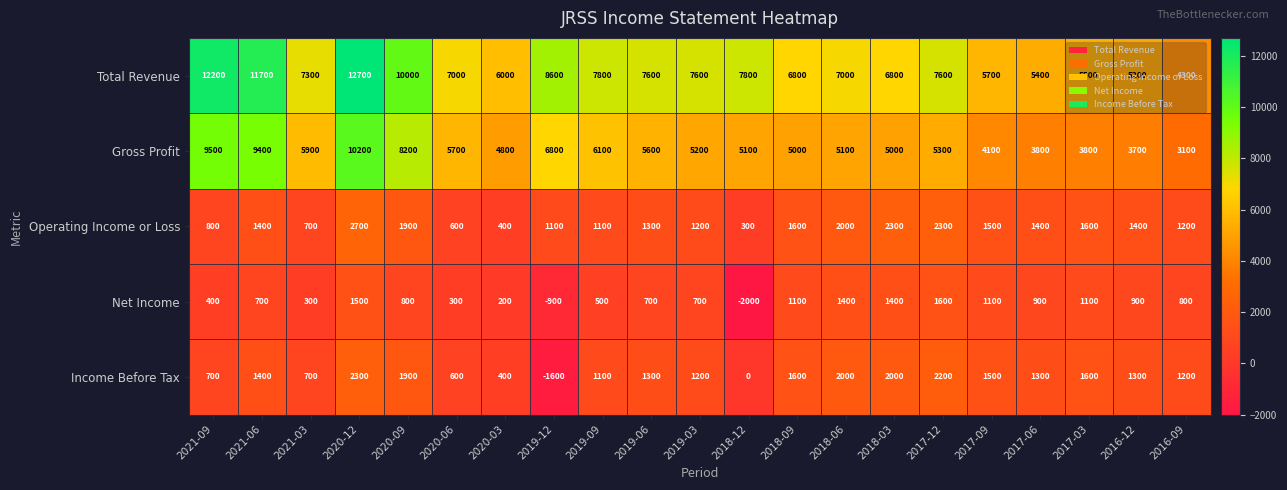

Is it true that Operating Income or Loss equals 1963 at 2021-06?

False